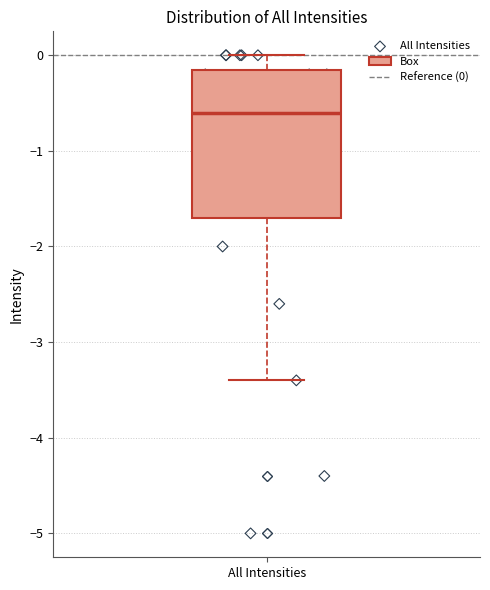

Where is the upper edge of the box for All Intensities on the y-axis? The values are not printed on the chart, so give them approximately, as read against the axis.

-0.1